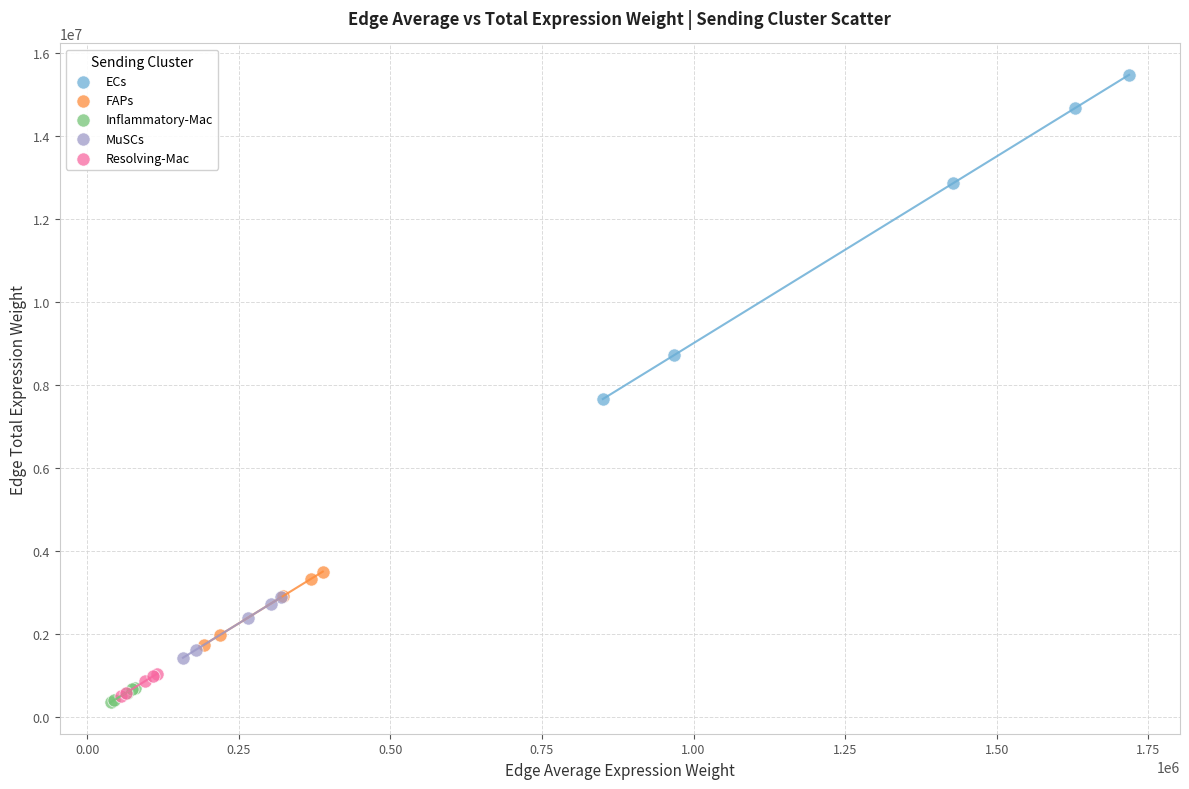

Which series reaches the maximum Y coordinate?

ECs